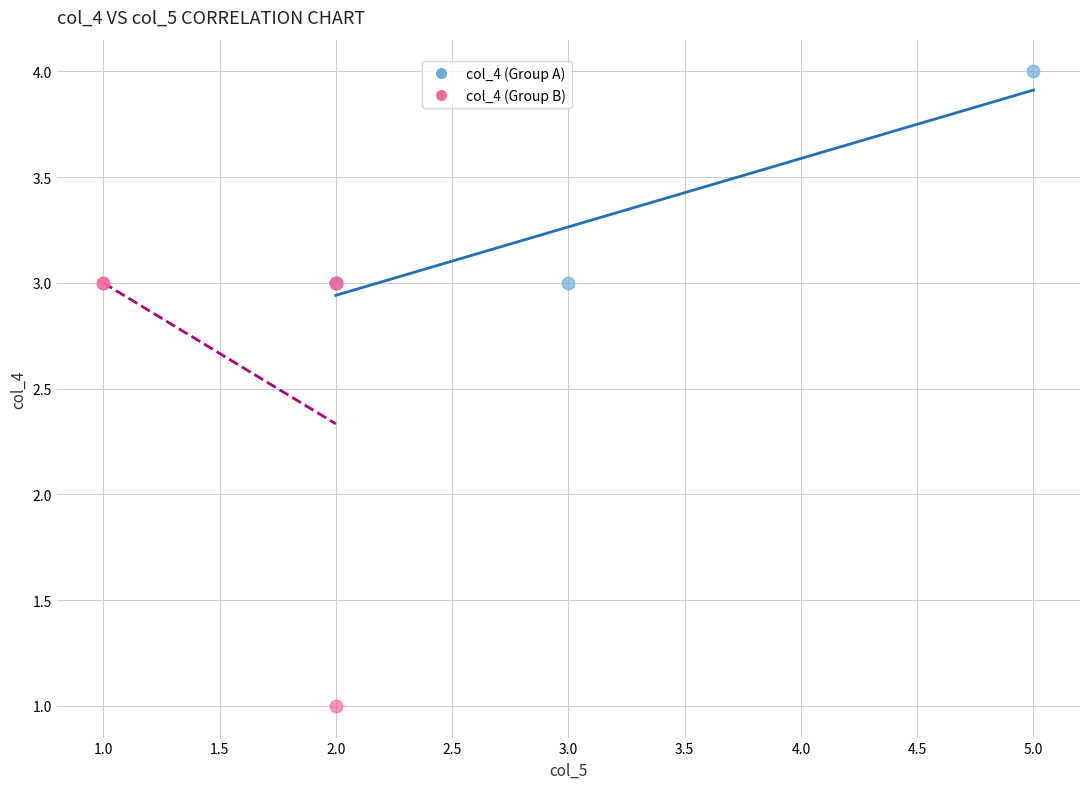

What are all the series names shown in the legend?

col_4 (Group A), col_4 (Group B)